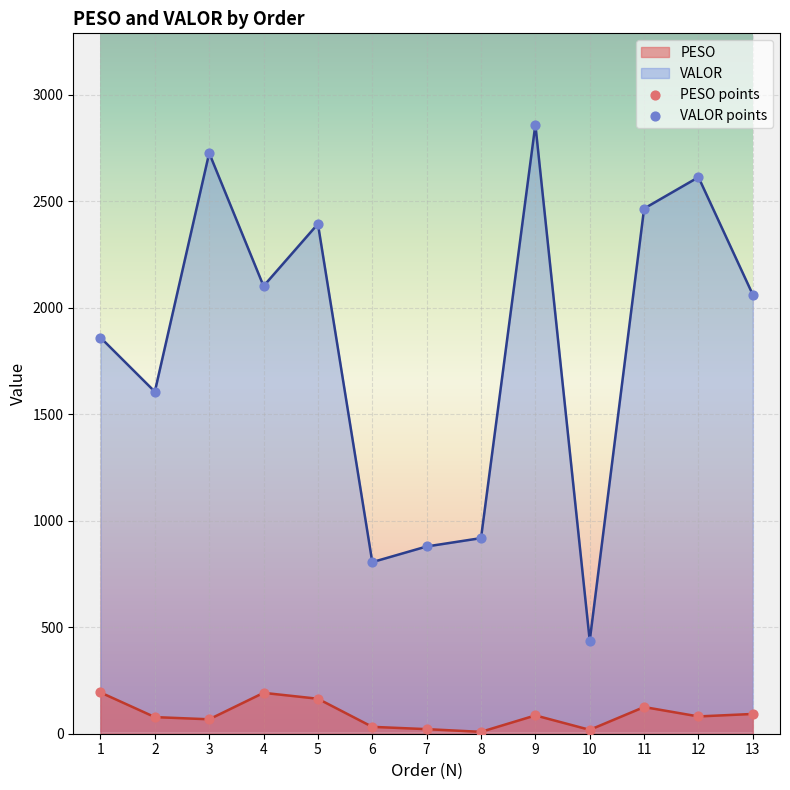

Which series contains the lowest Y value?

PESO